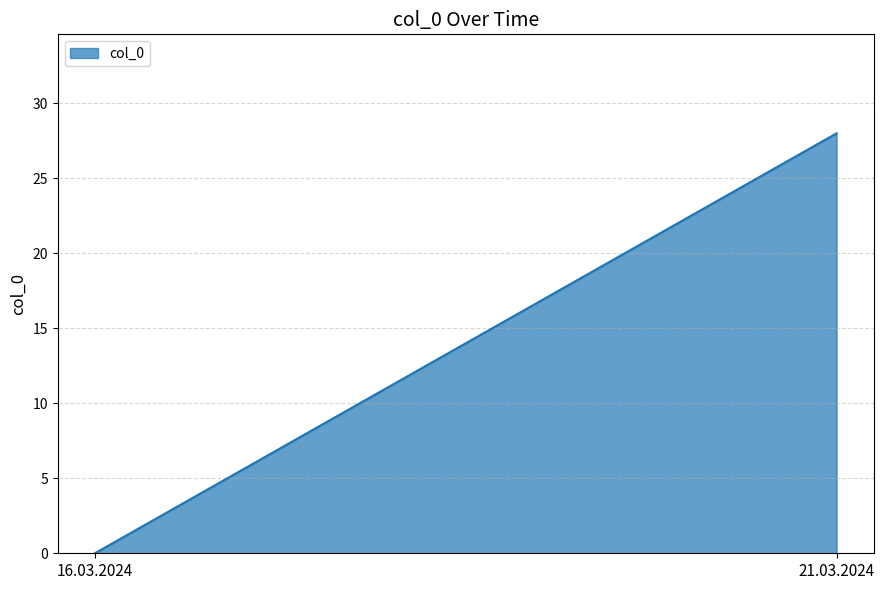

Which has a higher value, 21.03.2024 or 16.03.2024?

21.03.2024